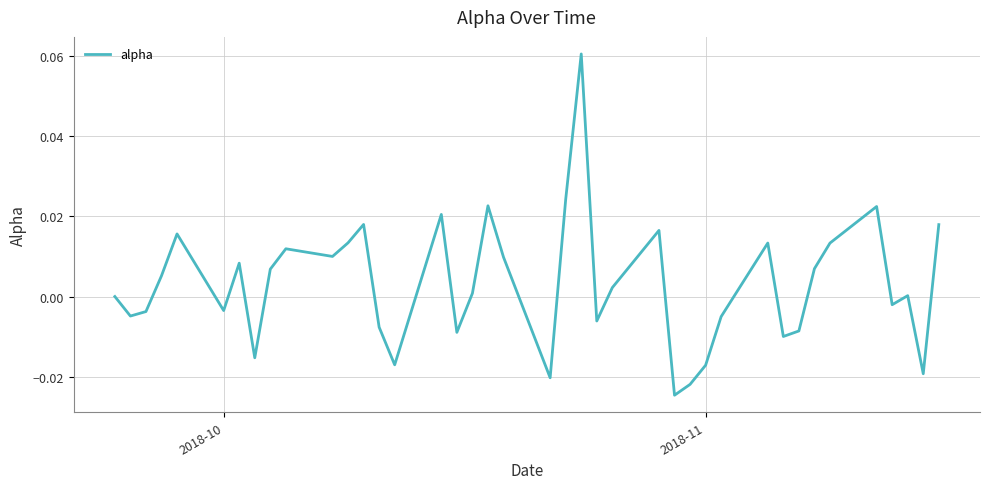

Does the chart have visible grid lines?

Yes